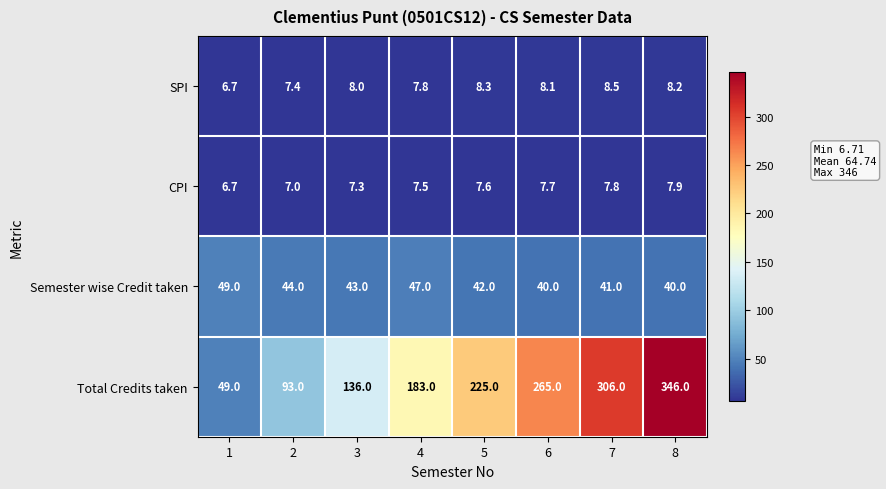

What is the difference between the maximum and minimum values in the Total Credits taken series?

297.0